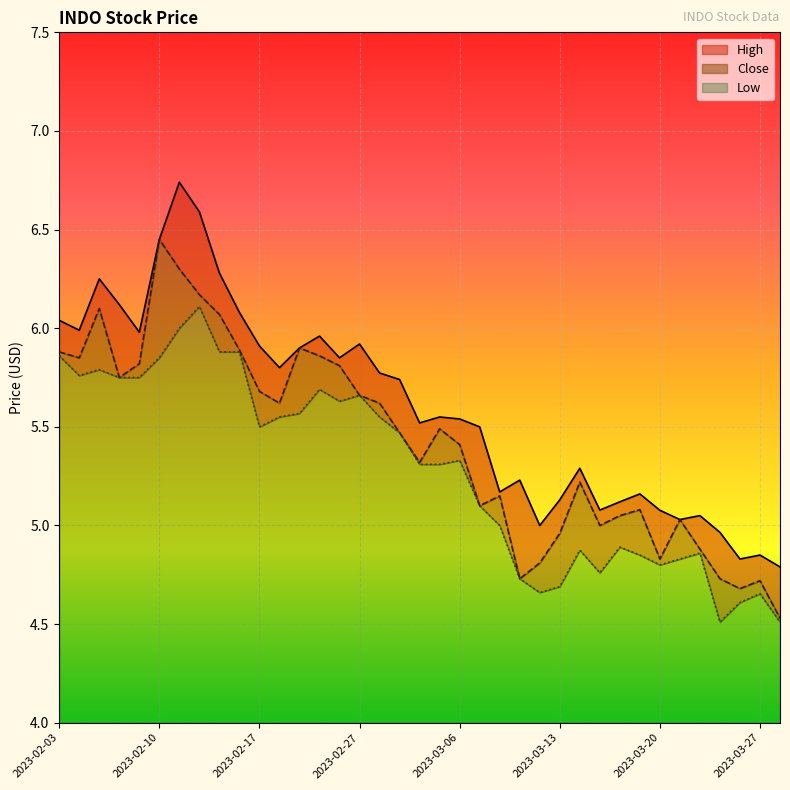

Which series has the largest range (max minus min)?

High